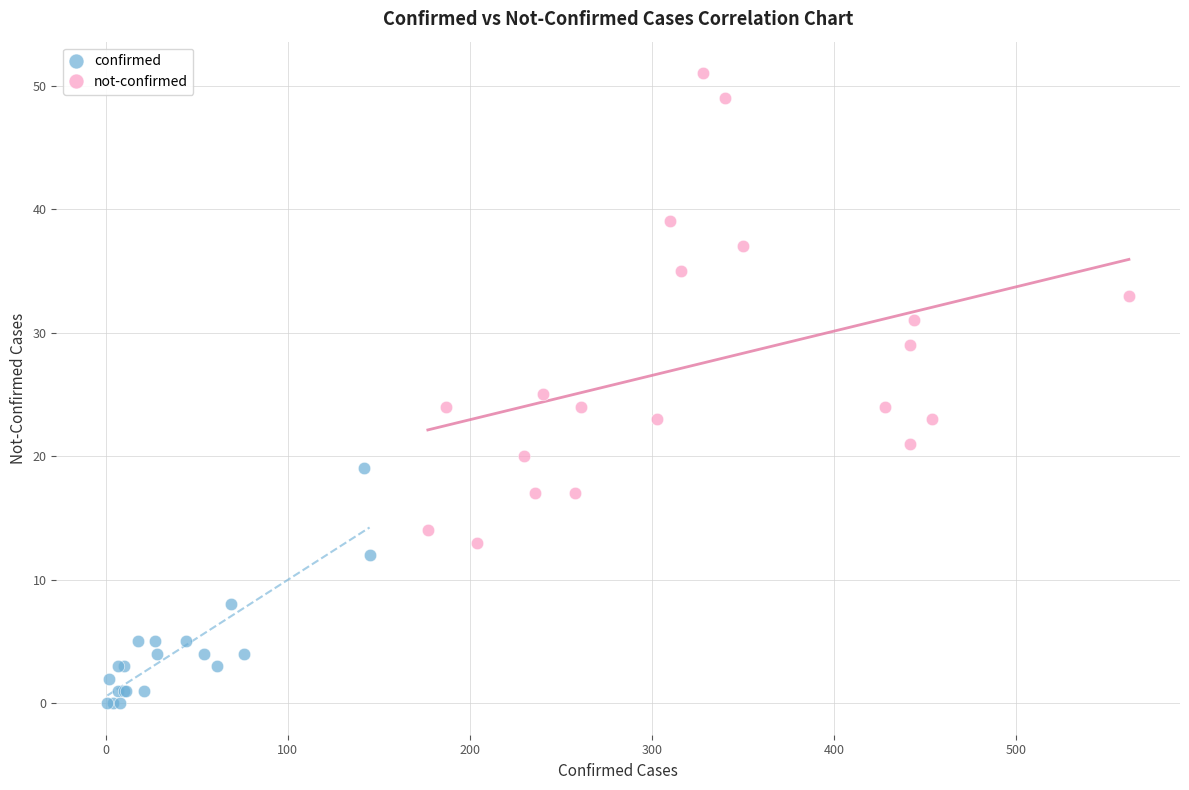

Which series reaches the maximum Y coordinate?

not-confirmed